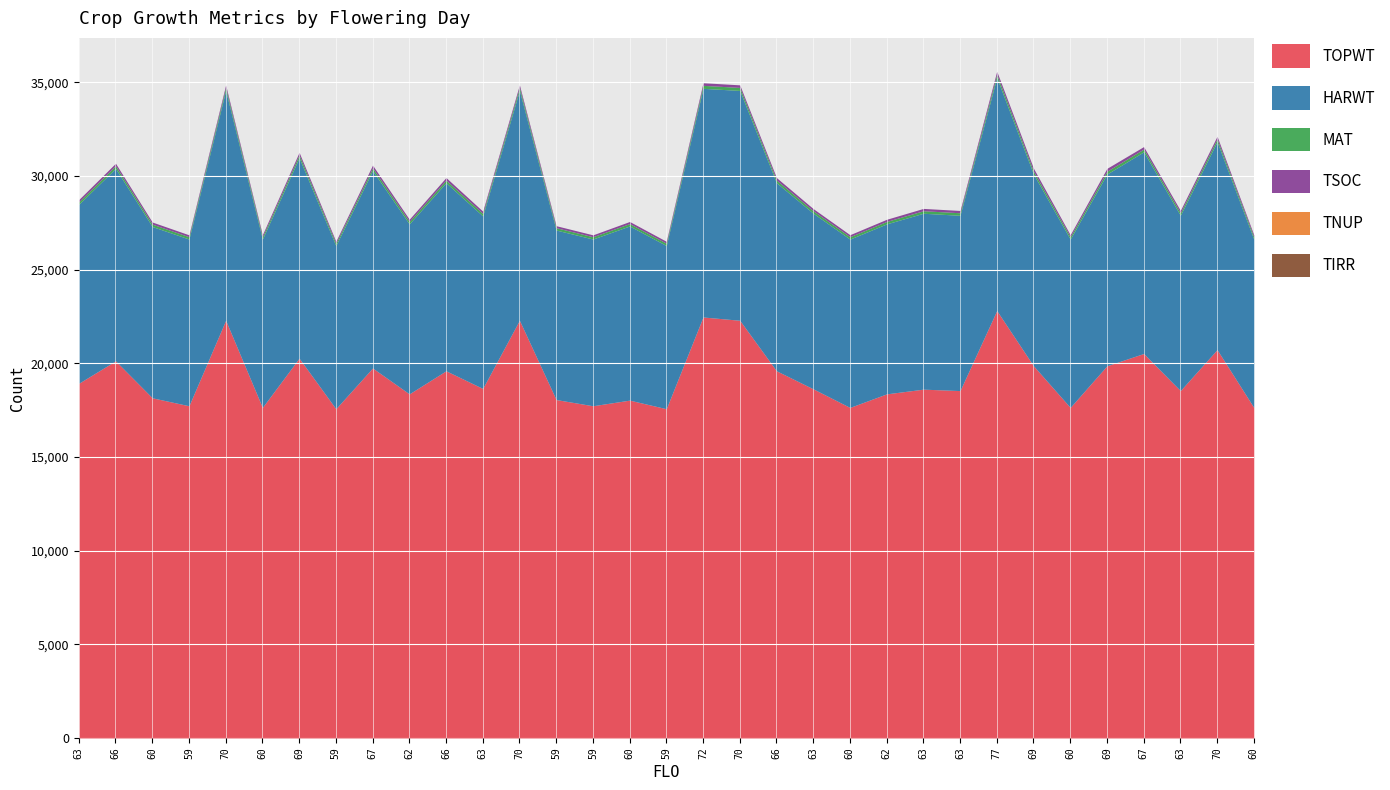

The MAT series shows 126 at 60. True or false?

True